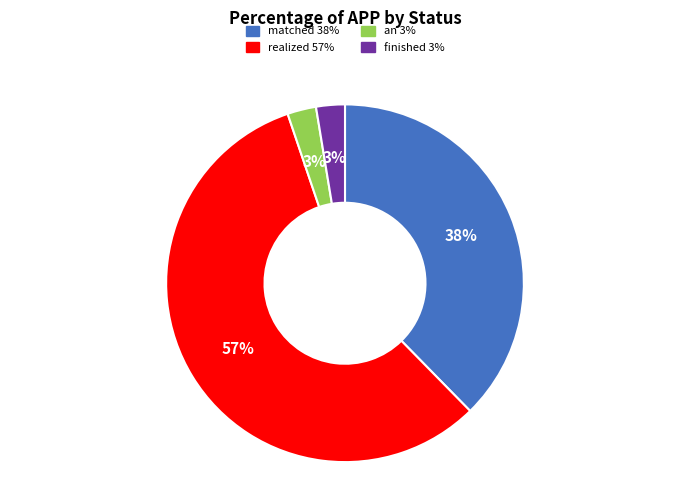

Does any single category account for the majority?

Yes